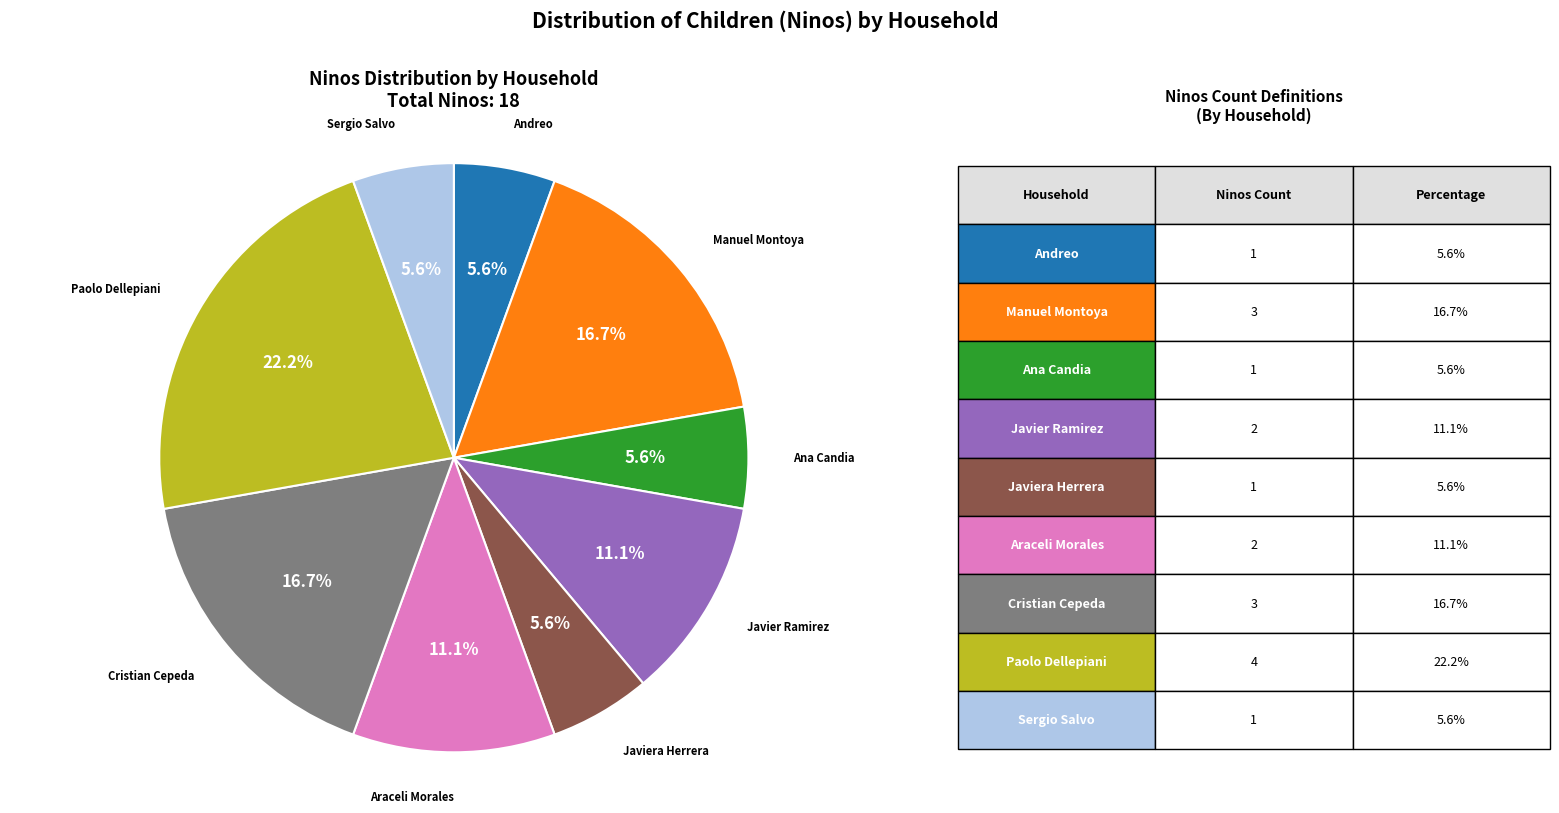

Is there any slice that represents more than half of the pie?

No